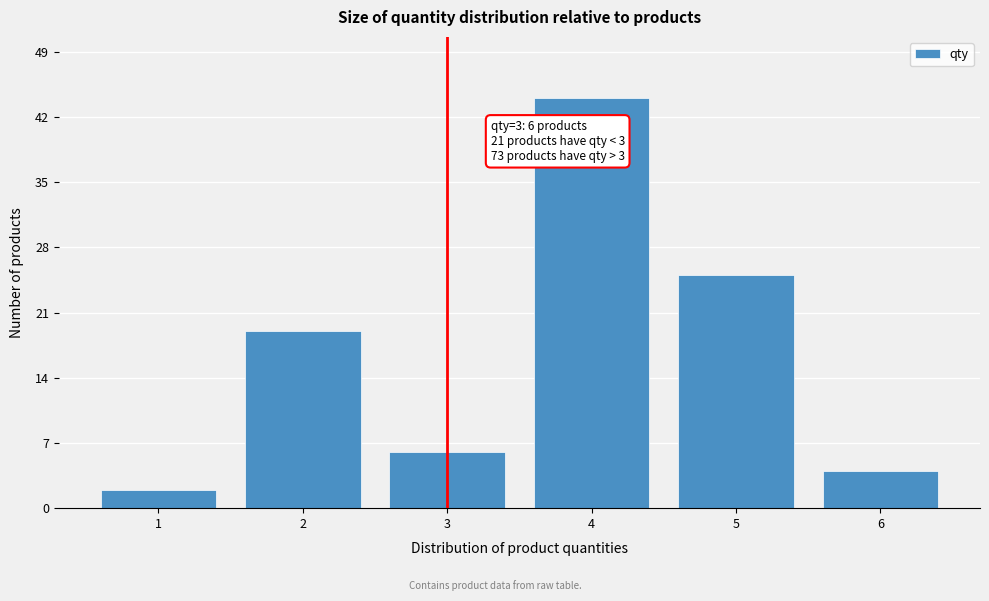

Reading left to right, extract all data points from this chart.

2	19	6	44	25	4